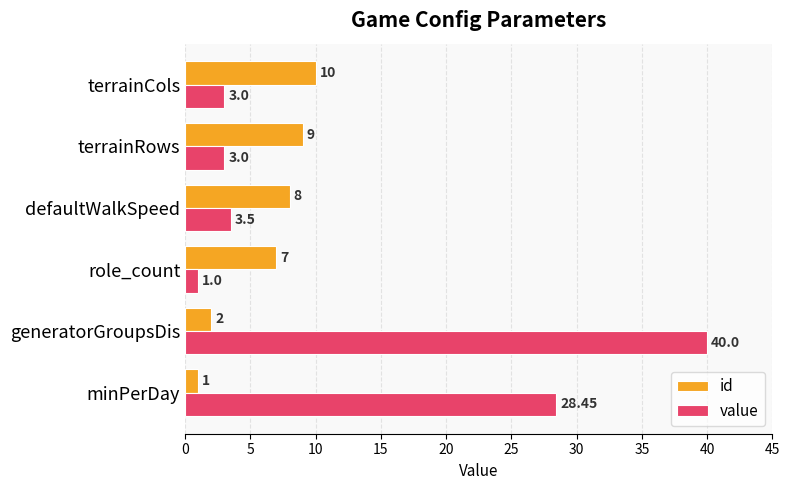

Which series changed the most between generatorGroupsDis and defaultWalkSpeed?

value